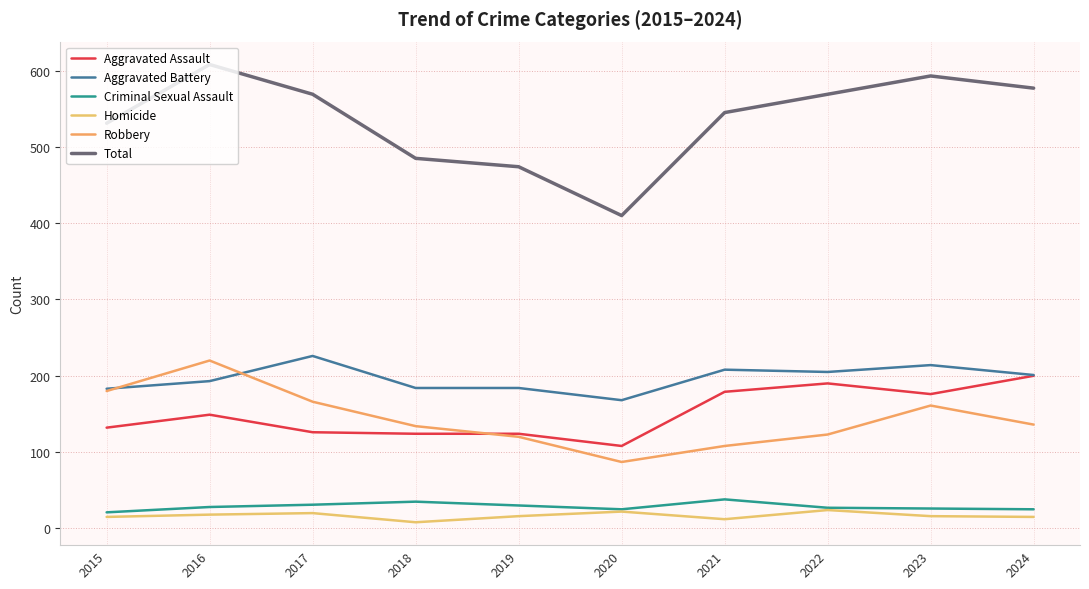

Is this an area chart (filled region under the line)?

No